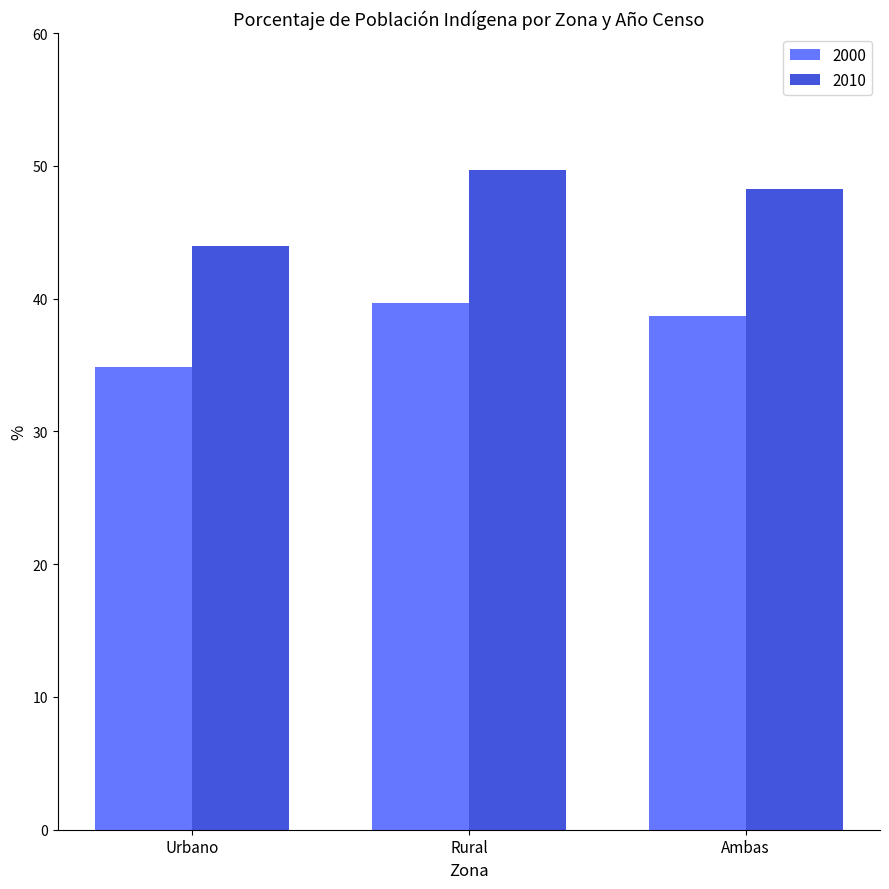

What is the label of the 1st bar from the right?

Ambas